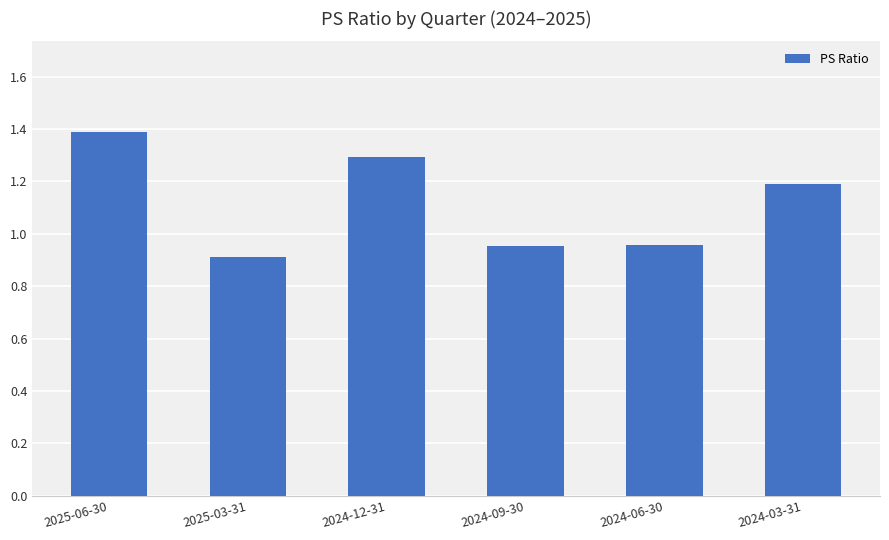

At which category does the chart reach its minimum across all series?

2025-03-31